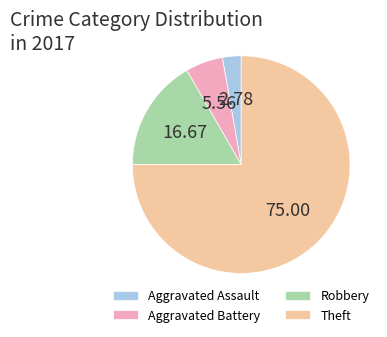

Rank the categories by value from lowest to highest.

Aggravated Assault, Aggravated Battery, Robbery, Theft